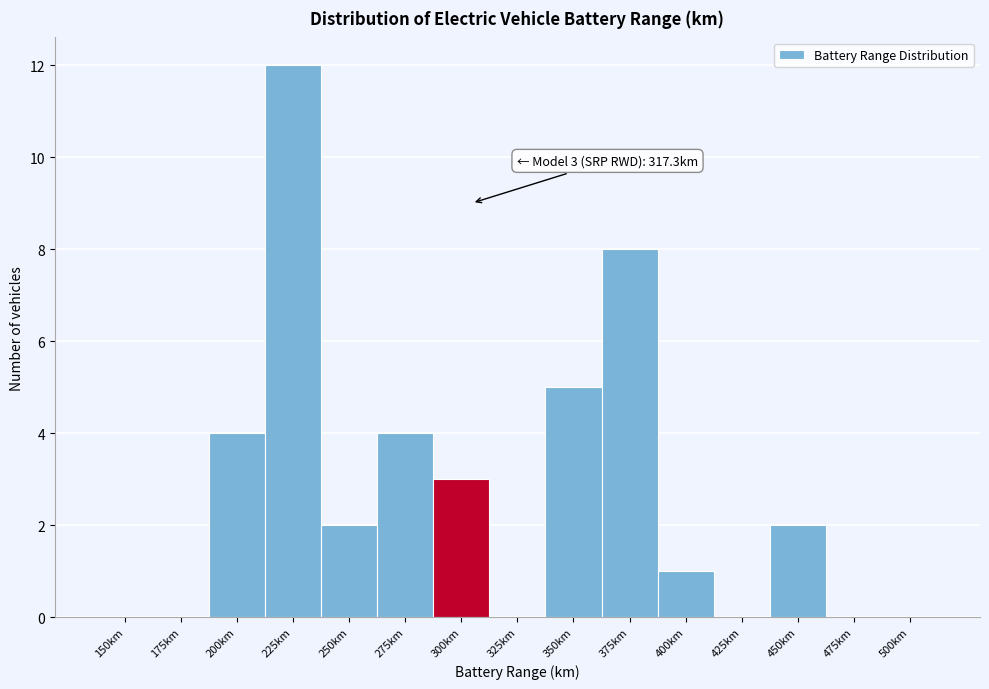

Reading left to right, extract all data points from this chart.

150km=0	175km=0	200km=4	225km=12	250km=2	275km=4	300km=3	325km=0	350km=5	375km=8	400km=1	425km=0	450km=2	475km=0	500km=0